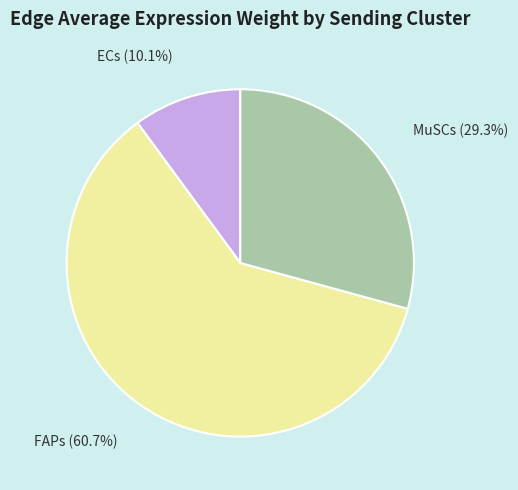

Which category accounts for the majority?

FAPs